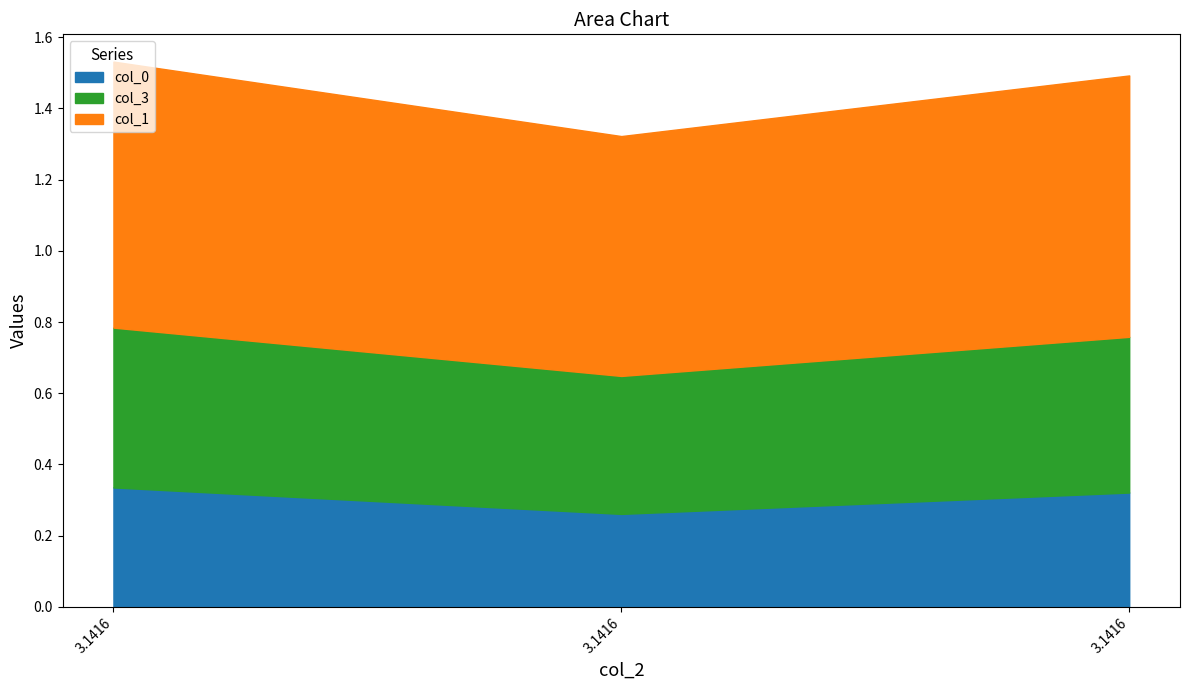

Does the chart have visible grid lines?

No